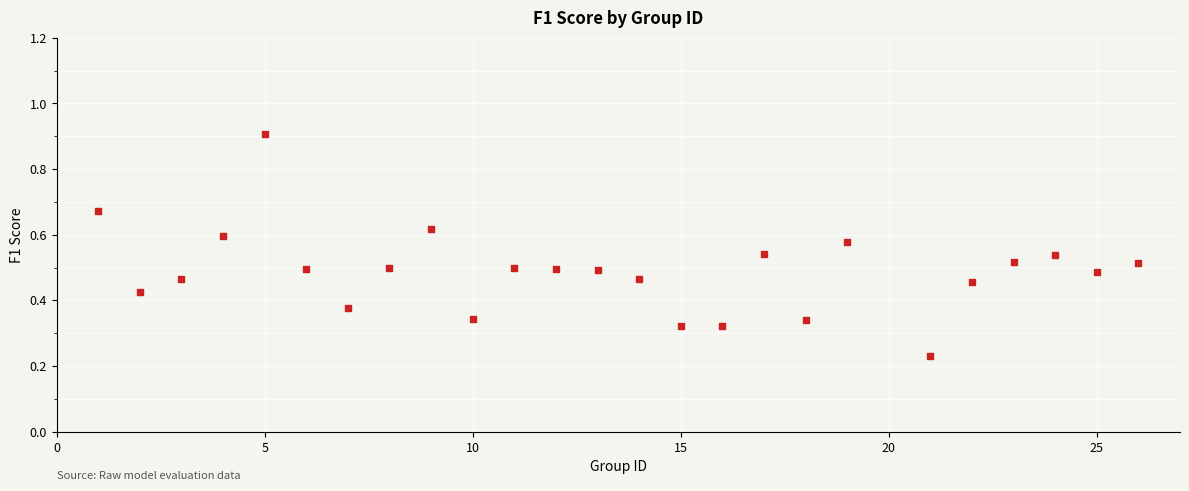

What is the range of X values (max minus min)?

25.0